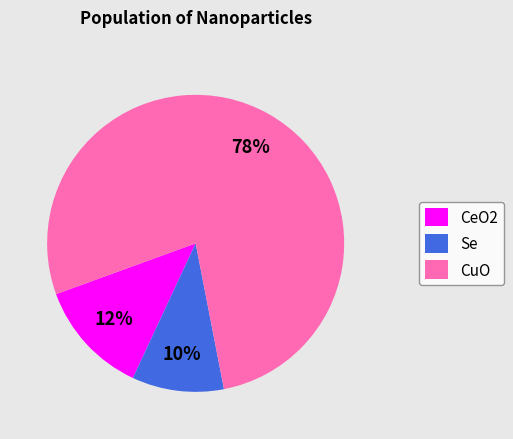

Does any single category account for the majority?

Yes